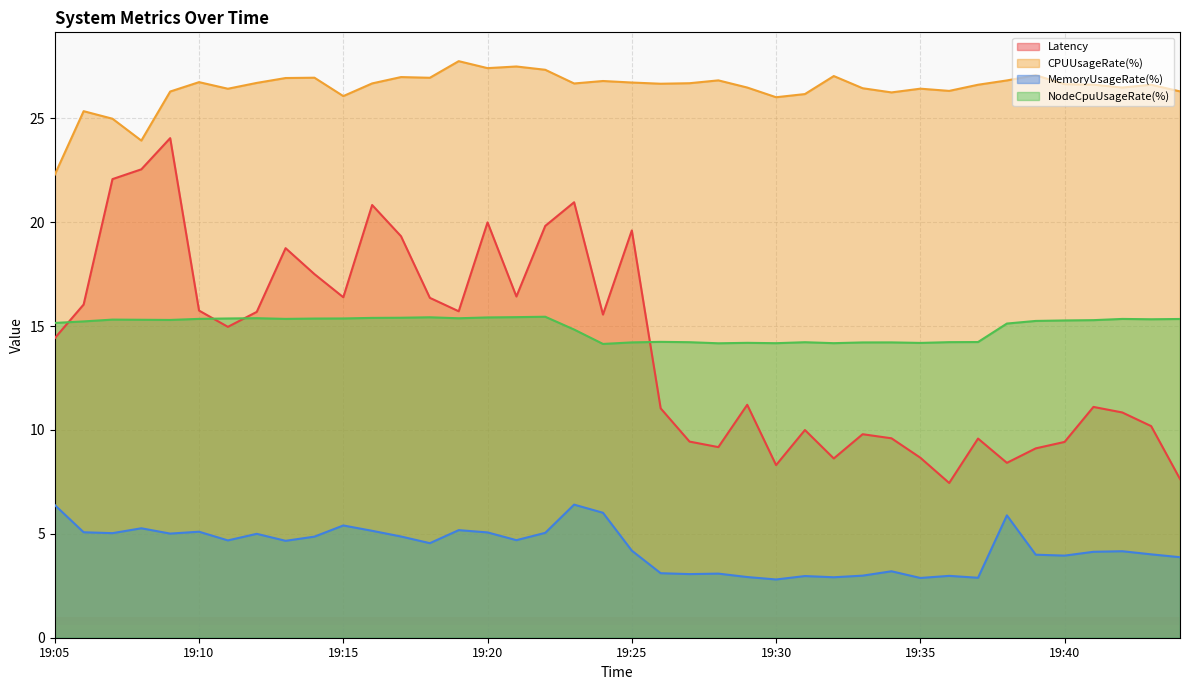

Rank the series by their maximum value, from lowest to highest.

MemoryUsageRate(%), NodeCpuUsageRate(%), Latency, CPUUsageRate(%)